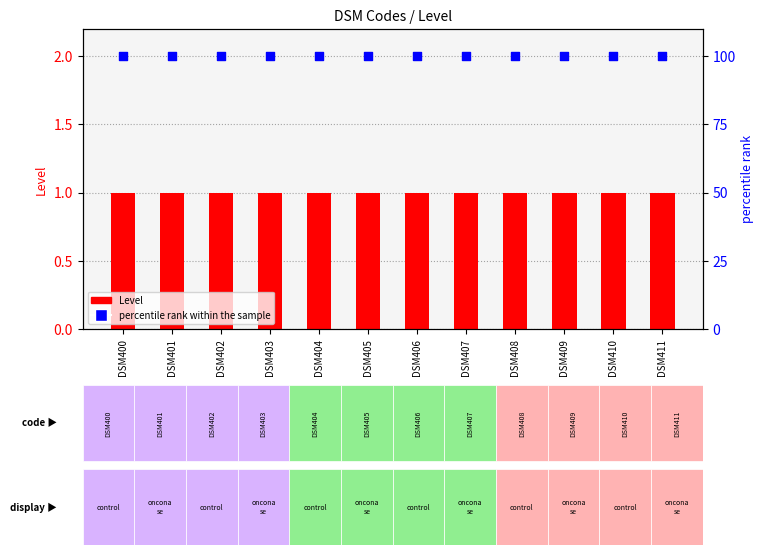

Which series contains the highest Y value?

percentile rank within the sample